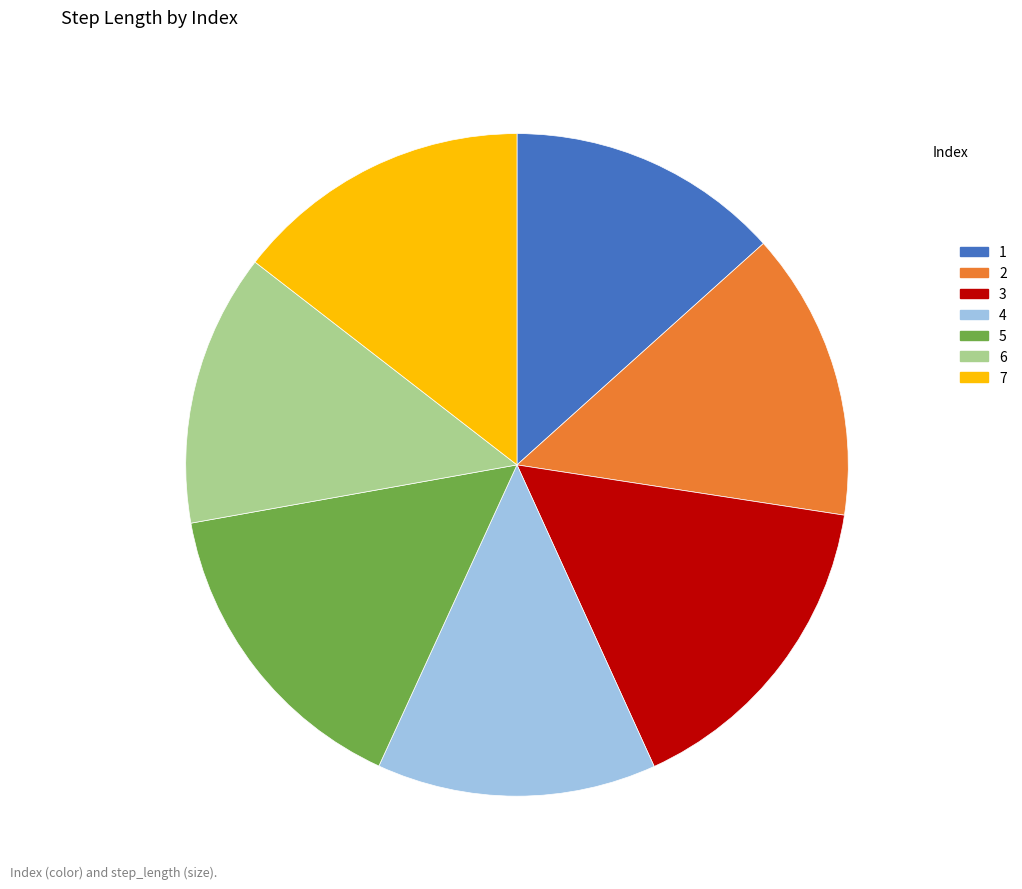

Is there any slice that represents more than half of the pie?

No